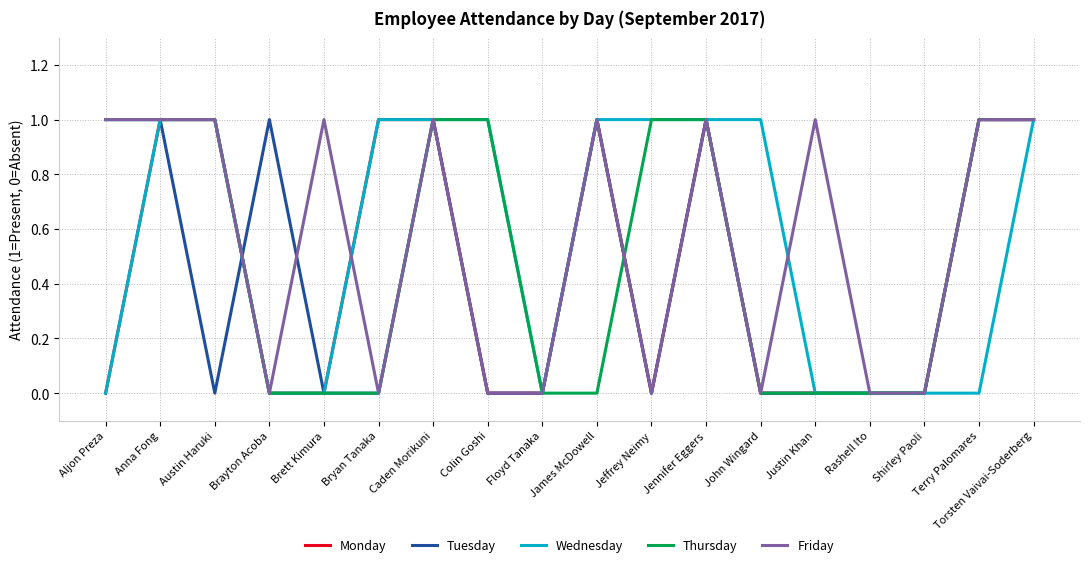

Reading left to right, transcribe all the data shown in this chart.

Monday: Aljon Preza=0	Anna Fong=1	Austin Haruki=1	Brayton Acoba=0	Brett Kimura=0	Bryan Tanaka=1	Caden Morikuni=1	Colin Goshi=0	Floyd Tanaka=0	James McDowell=1	Jeffrey Neimy=0	Jennifer Eggers=1	John Wingard=0	Justin Khan=0	Rashell Ito=0	Shirley Paoli=0	Terry Palomares=1	Torsten Vaivai-Soderberg=1
Tuesday: Aljon Preza=1	Anna Fong=1	Austin Haruki=0	Brayton Acoba=1	Brett Kimura=0	Bryan Tanaka=0	Caden Morikuni=1	Colin Goshi=0	Floyd Tanaka=0	James McDowell=1	Jeffrey Neimy=0	Jennifer Eggers=1	John Wingard=0	Justin Khan=0	Rashell Ito=0	Shirley Paoli=0	Terry Palomares=1	Torsten Vaivai-Soderberg=1
Wednesday: Aljon Preza=0	Anna Fong=1	Austin Haruki=1	Brayton Acoba=0	Brett Kimura=0	Bryan Tanaka=1	Caden Morikuni=1	Colin Goshi=1	Floyd Tanaka=0	James McDowell=1	Jeffrey Neimy=1	Jennifer Eggers=1	John Wingard=1	Justin Khan=0	Rashell Ito=0	Shirley Paoli=0	Terry Palomares=0	Torsten Vaivai-Soderberg=1
Thursday: Aljon Preza=1	Anna Fong=1	Austin Haruki=1	Brayton Acoba=0	Brett Kimura=0	Bryan Tanaka=0	Caden Morikuni=1	Colin Goshi=1	Floyd Tanaka=0	James McDowell=0	Jeffrey Neimy=1	Jennifer Eggers=1	John Wingard=0	Justin Khan=0	Rashell Ito=0	Shirley Paoli=0	Terry Palomares=1	Torsten Vaivai-Soderberg=1
Friday: Aljon Preza=1	Anna Fong=1	Austin Haruki=1	Brayton Acoba=0	Brett Kimura=1	Bryan Tanaka=0	Caden Morikuni=1	Colin Goshi=0	Floyd Tanaka=0	James McDowell=1	Jeffrey Neimy=0	Jennifer Eggers=1	John Wingard=0	Justin Khan=1	Rashell Ito=0	Shirley Paoli=0	Terry Palomares=1	Torsten Vaivai-Soderberg=1